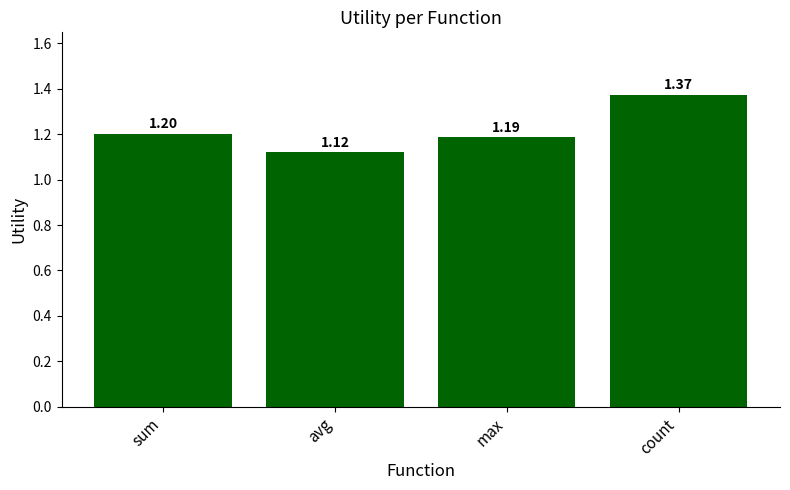

What is the average value?

1.2